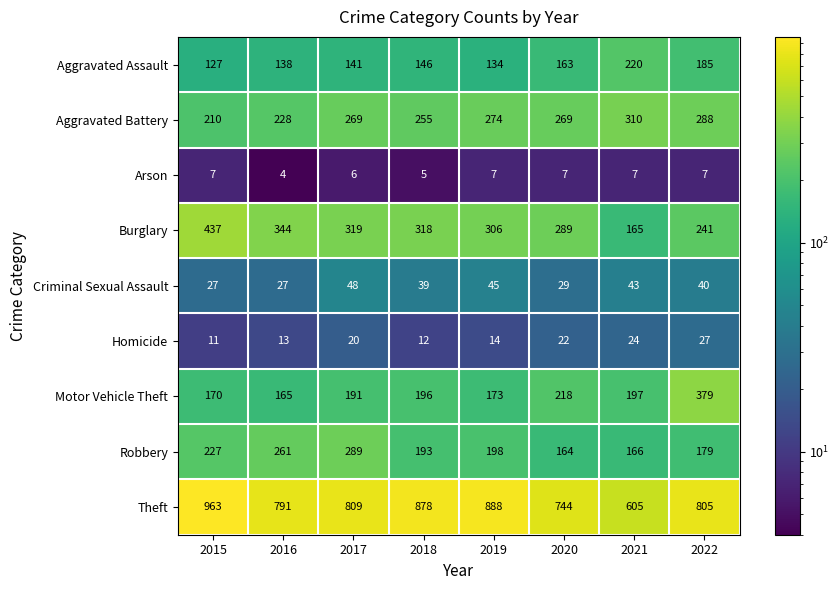

What is the difference between the second highest and minimum values in the Aggravated Battery series?

78